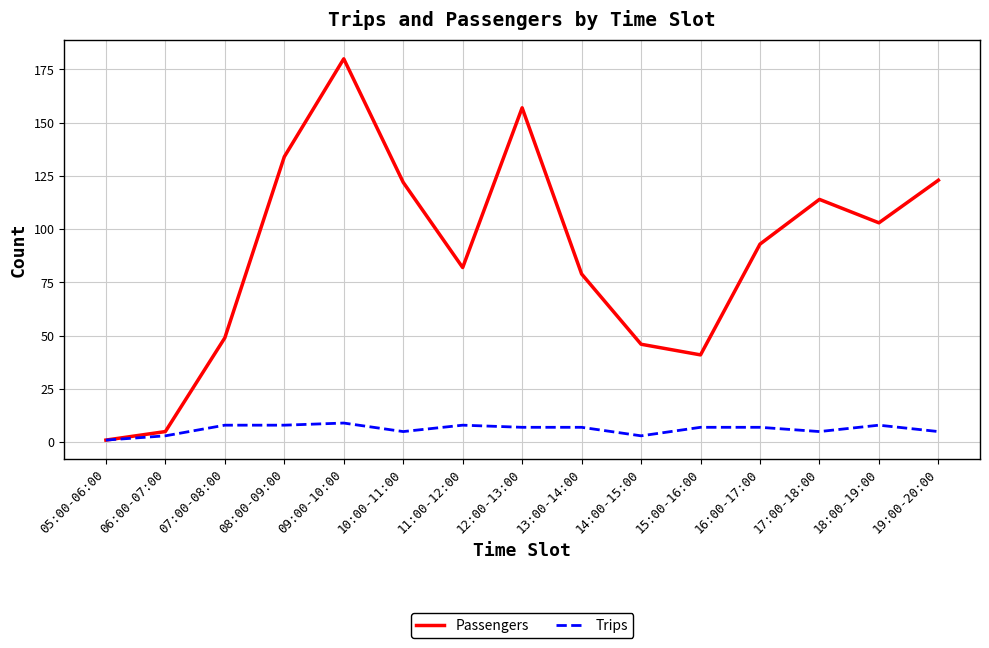

Between 14:00-15:00 and 18:00-19:00, which series saw the biggest shift?

Passengers